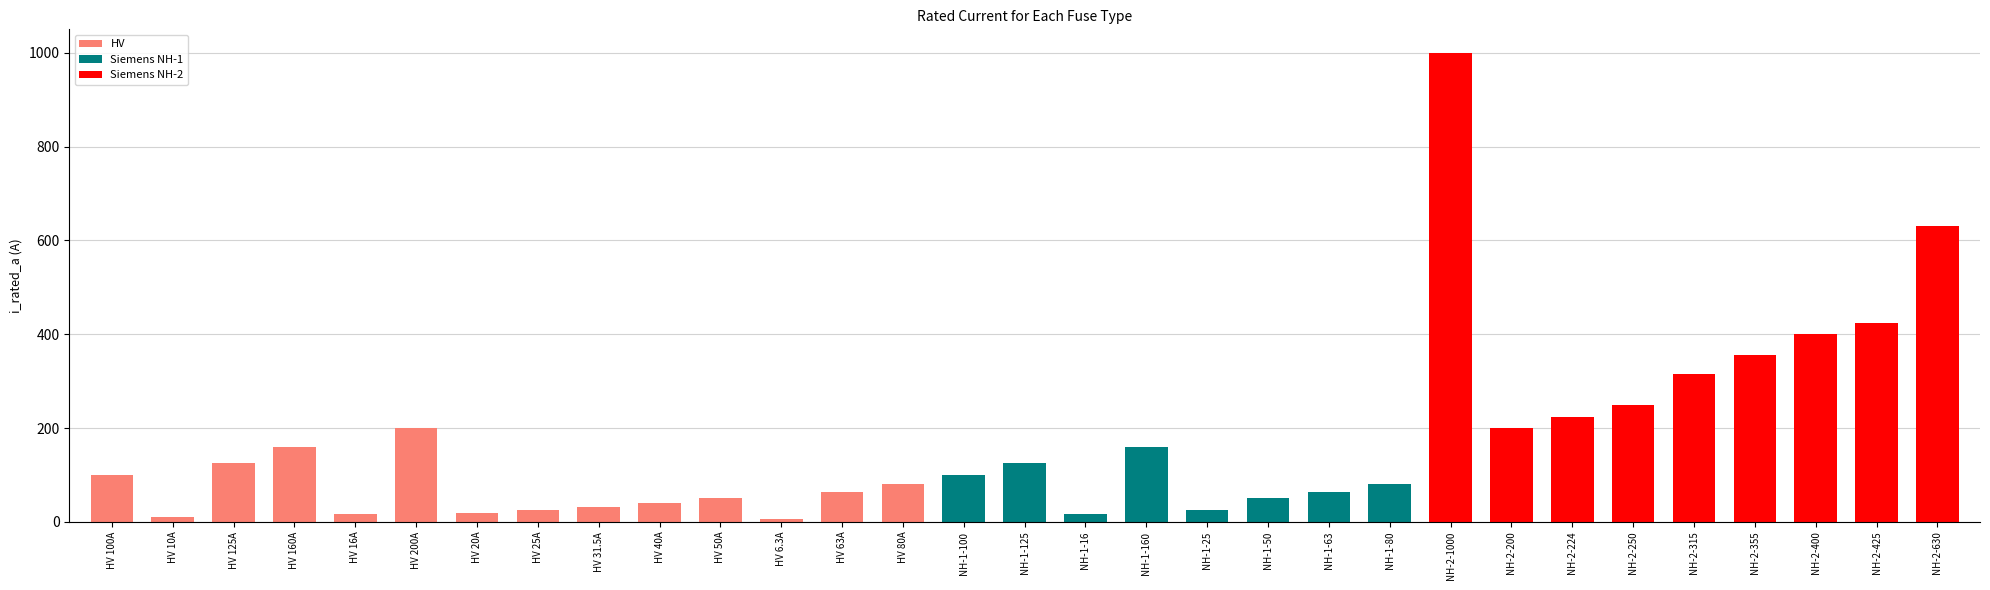

List the labels in order of value, largest first.

NH-2-1000, NH-2-630, NH-2-425, NH-2-400, NH-2-355, NH-2-315, NH-2-250, NH-2-224, HV 200A, NH-2-200, HV 160A, NH-1-160, HV 125A, NH-1-125, HV 100A, NH-1-100, HV 80A, NH-1-80, HV 63A, NH-1-63, HV 50A, NH-1-50, HV 40A, HV 31.5A, HV 25A, NH-1-25, HV 20A, HV 16A, NH-1-16, HV 10A, HV 6.3A